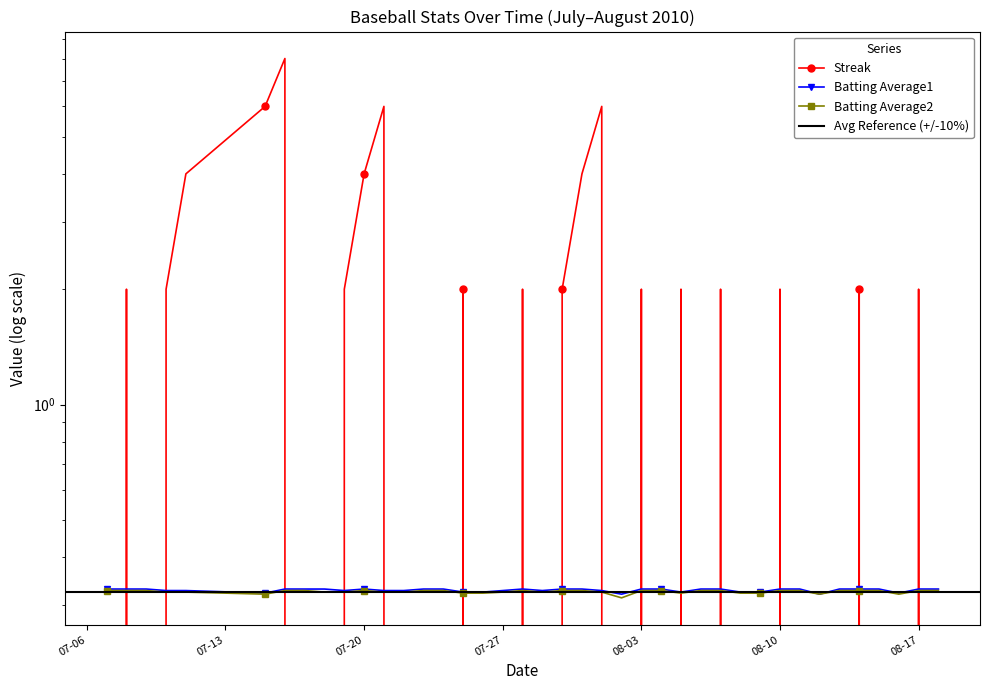

At how many categories does at least one series exceed 5?

4